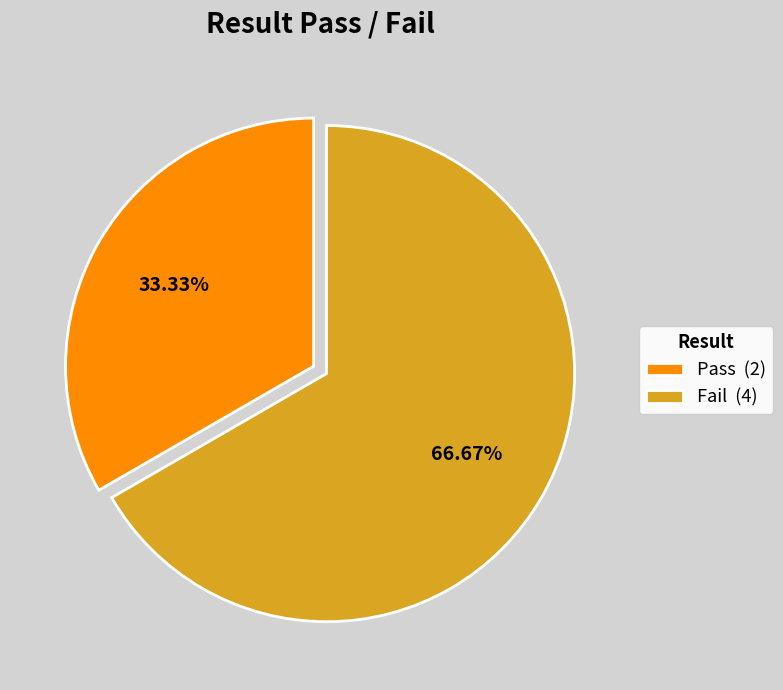

Rank the categories by value from highest to lowest.

Fail, Pass